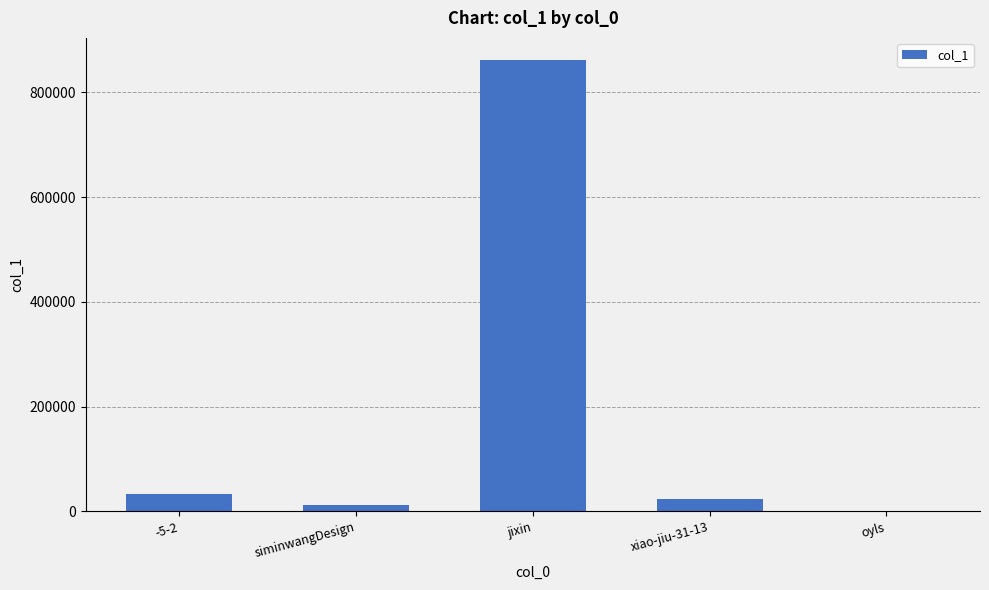

The chart shows a value of 23069 at xiao-jiu-31-13. True or false?

True